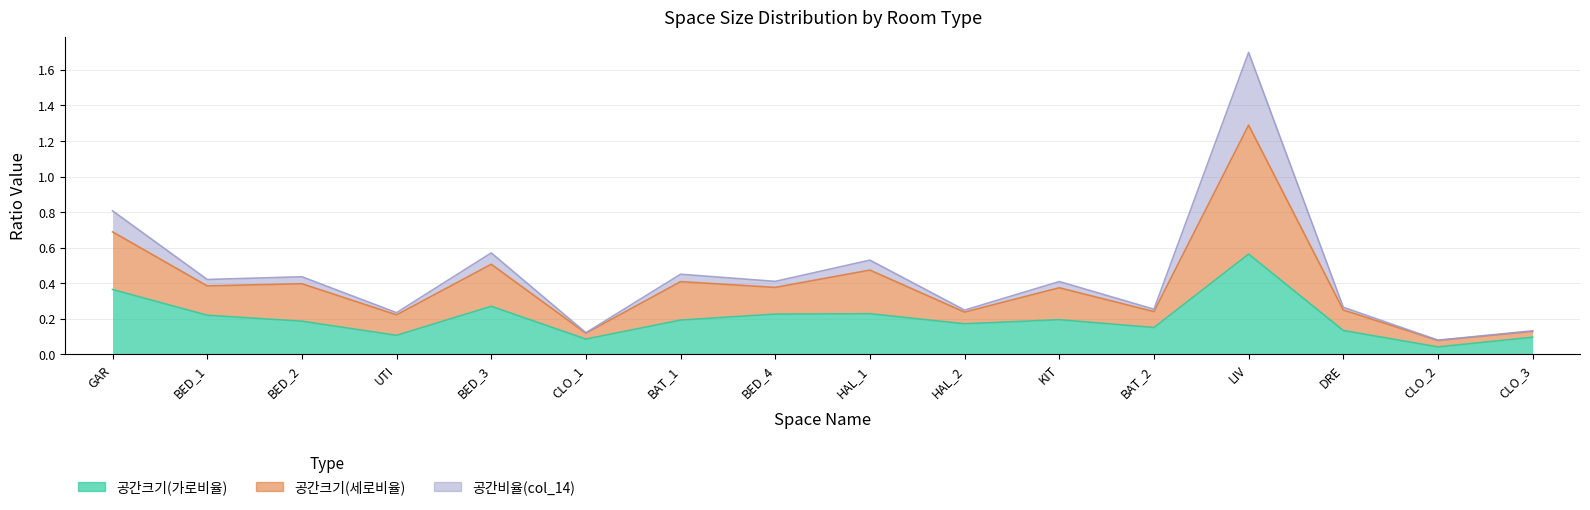

What is the maximum value shown in the chart?

1.7